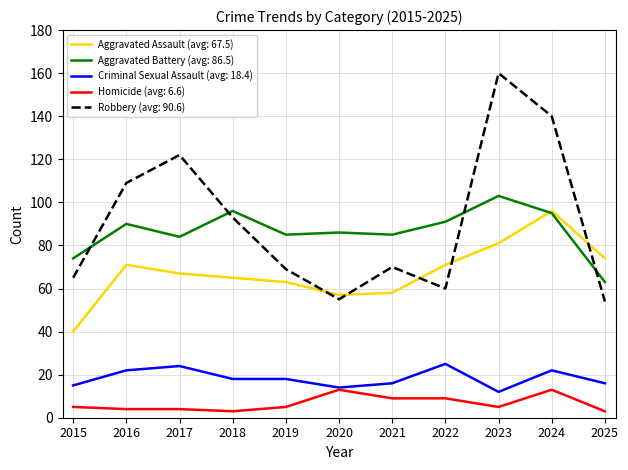

What is the difference between the highest and lowest values at 2015?

69